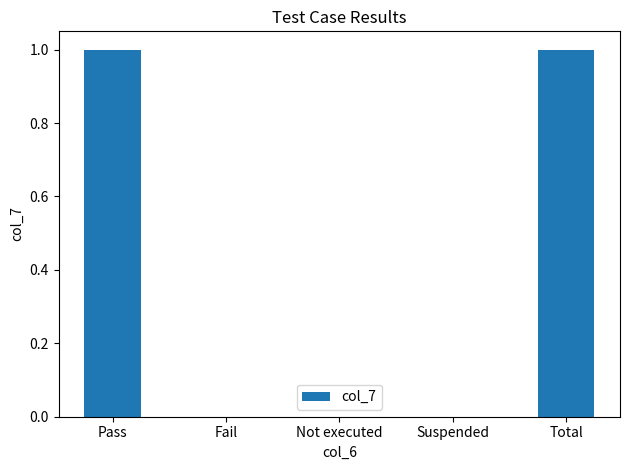

Reading right to left, what are all the values shown in this chart?

1	0	0	0	1